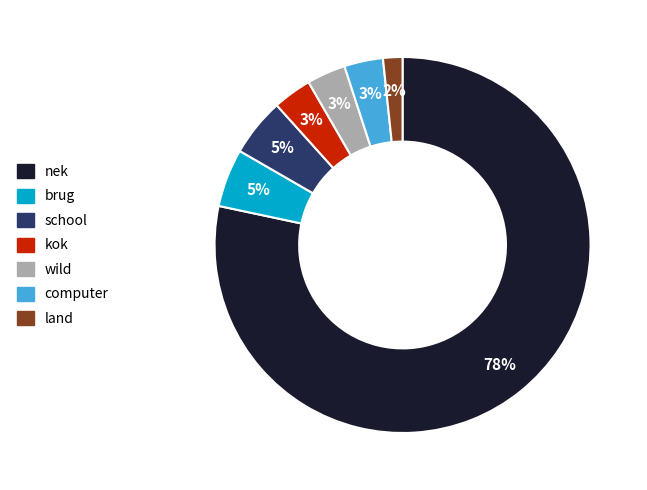

To the nearest percent, what portion does brug represent?

5%